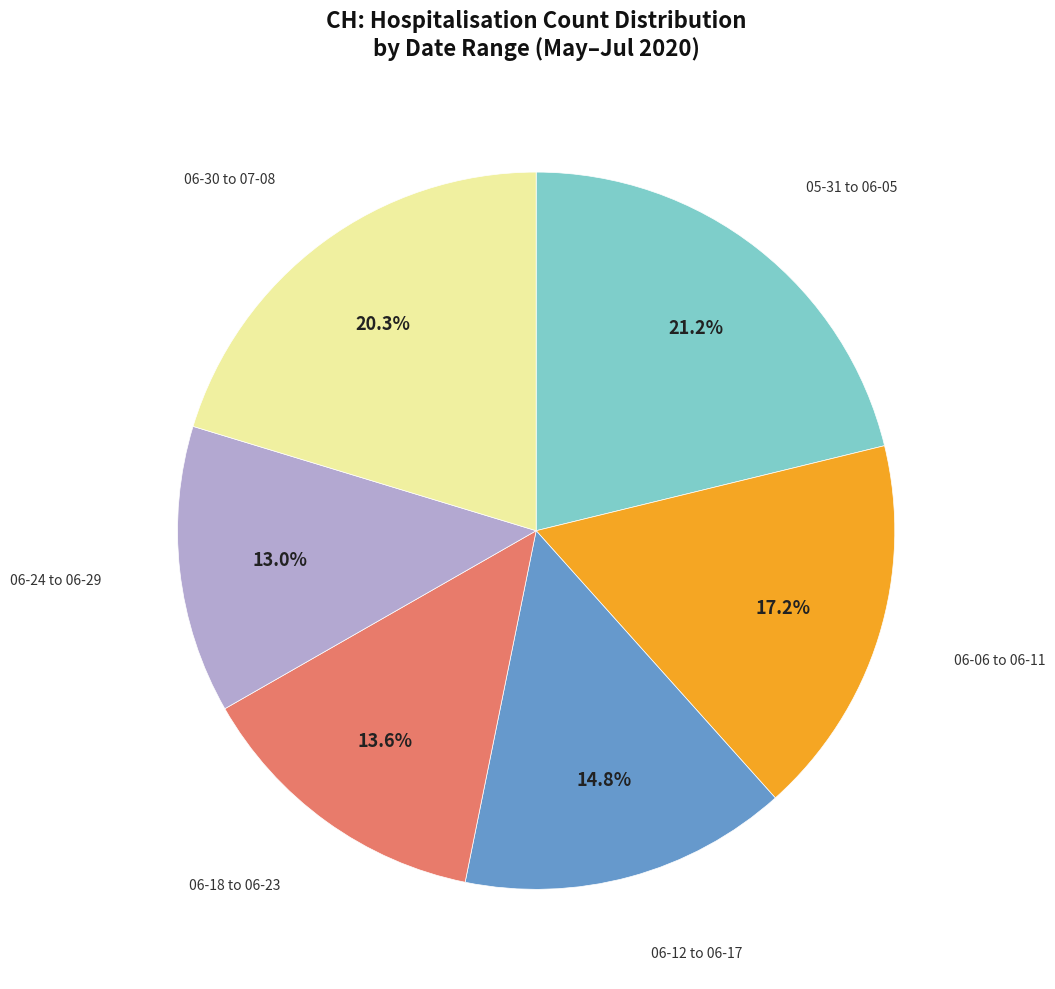

Does any single category account for the majority?

No